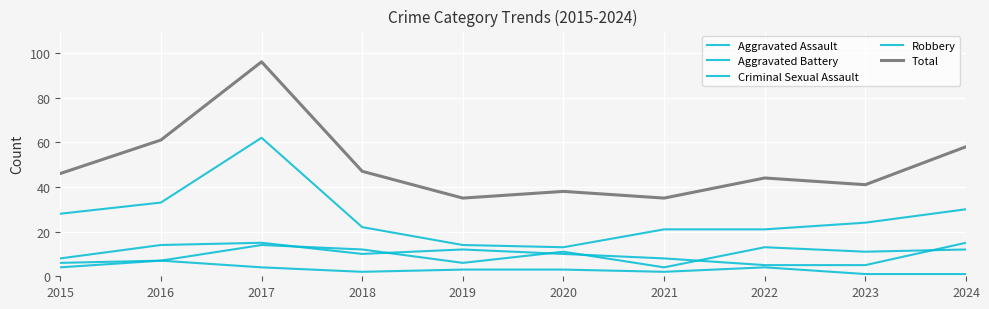

Does the chart display data point markers on the line(s)?

No